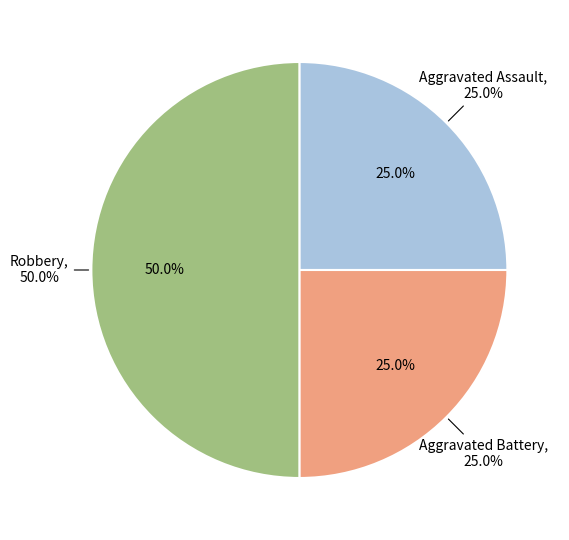

Is it true that Aggravated Battery is 34% of the pie?

False